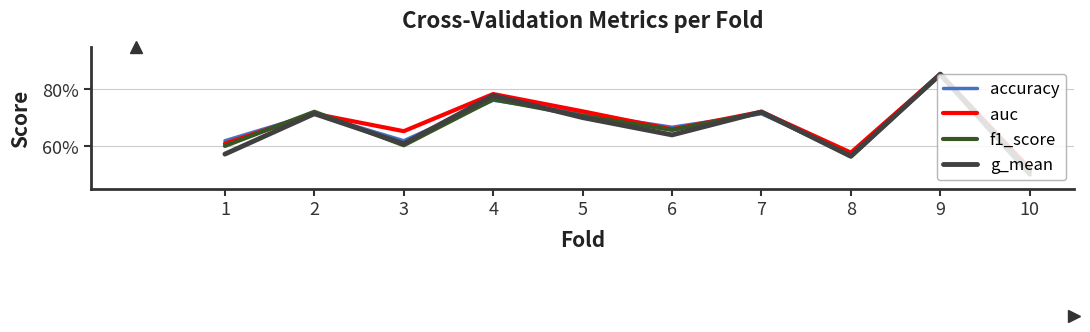

Is this an area chart (filled region under the line)?

No